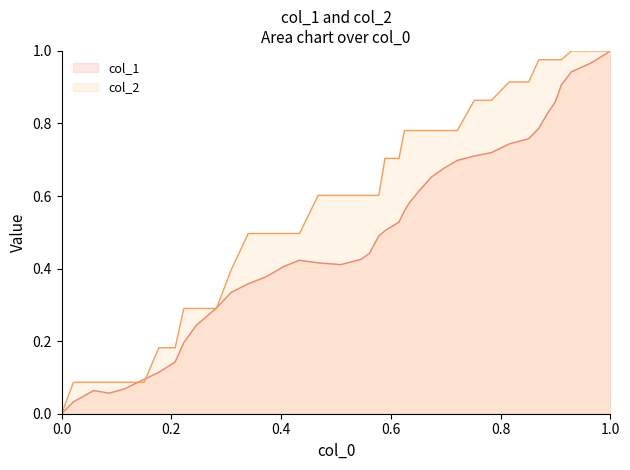

Count the number of data series in this chart.

2